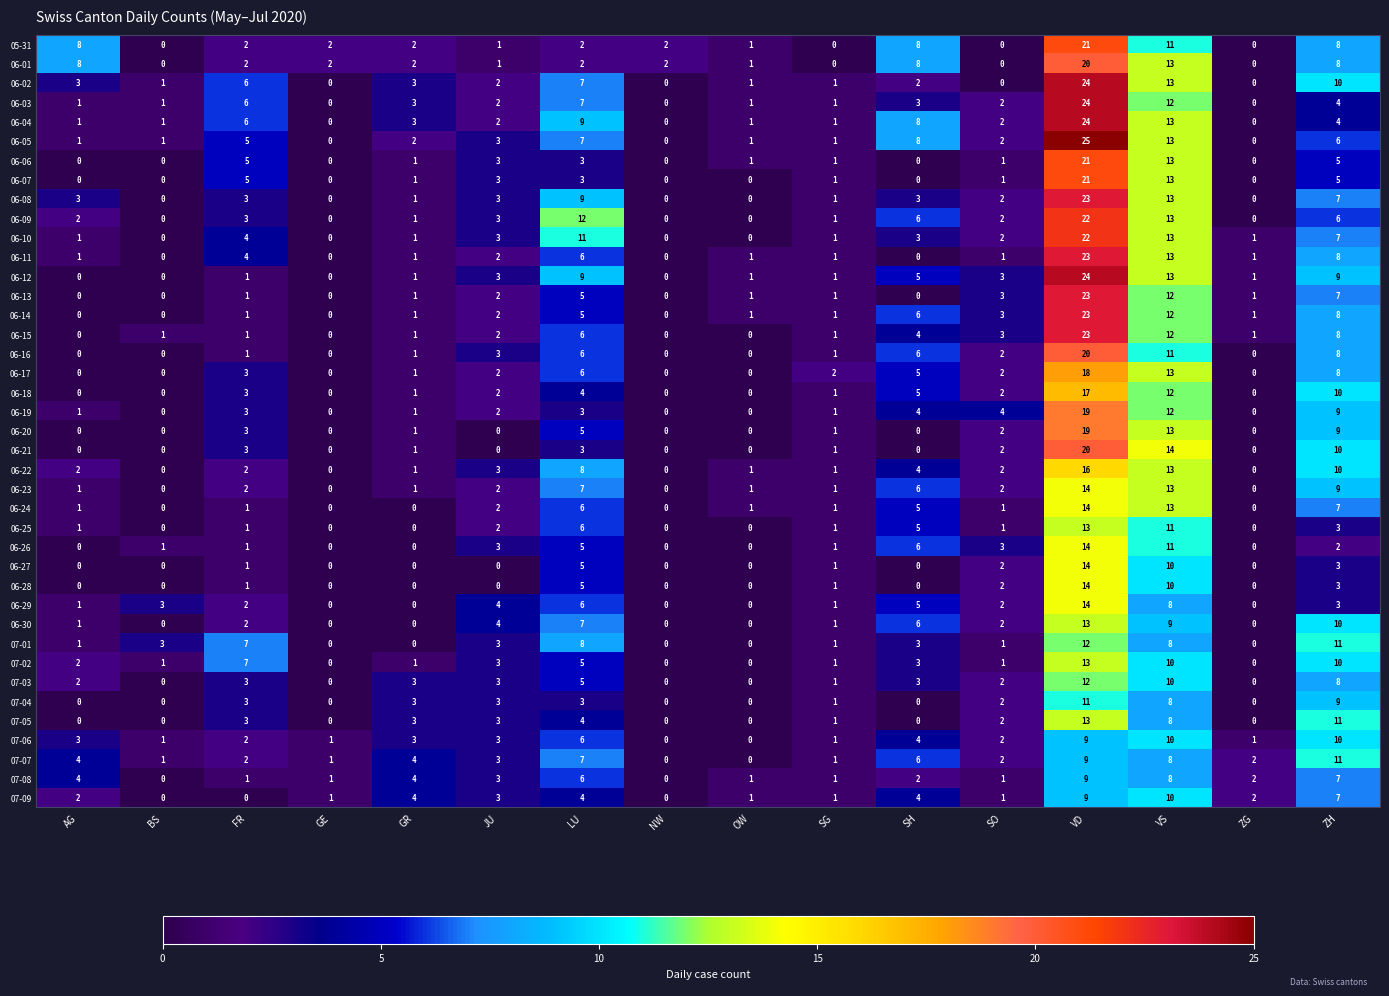

Is the value of 06-24 at OW greater than the value of 06-07 at GE?

Yes